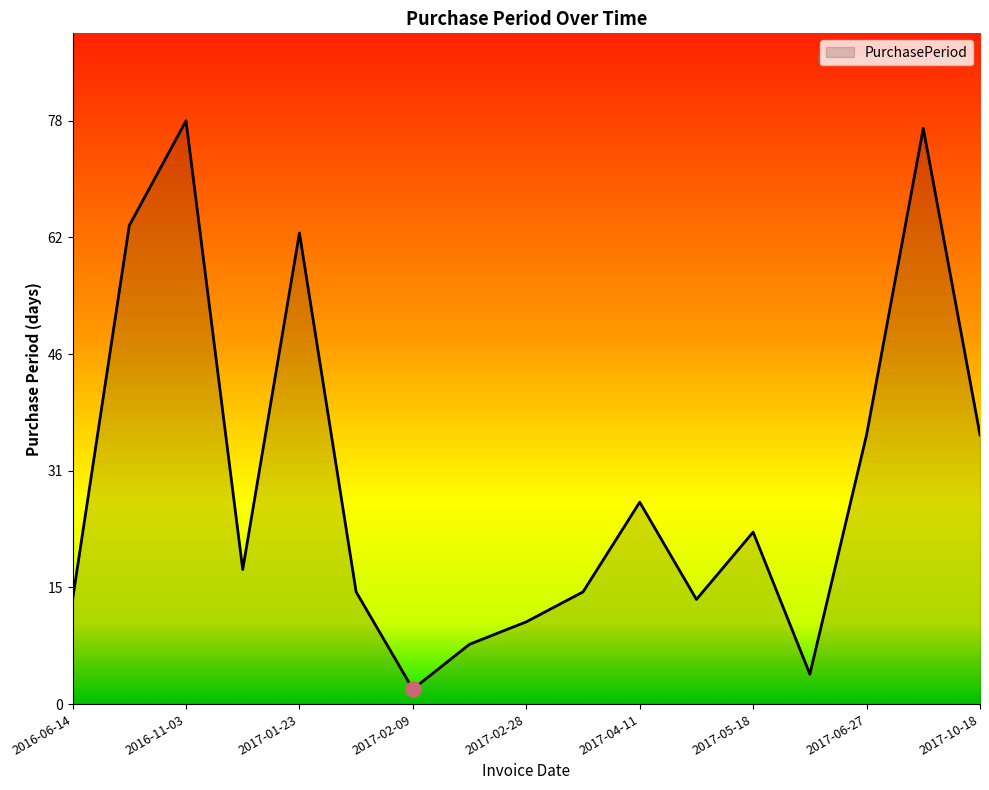

What is the maximum value shown in the chart?

78